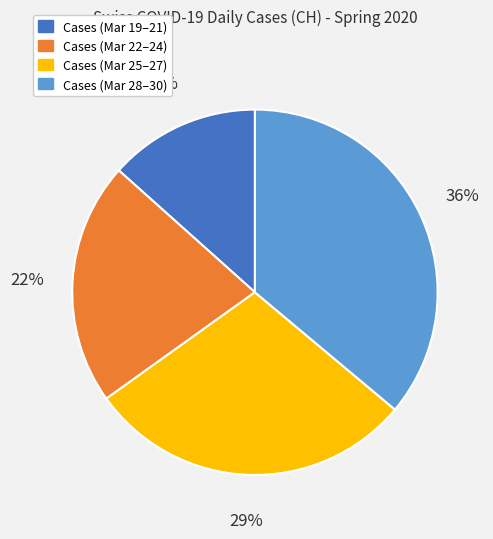

To the nearest percent, what is the difference between the largest and smallest slice percentages?

23%